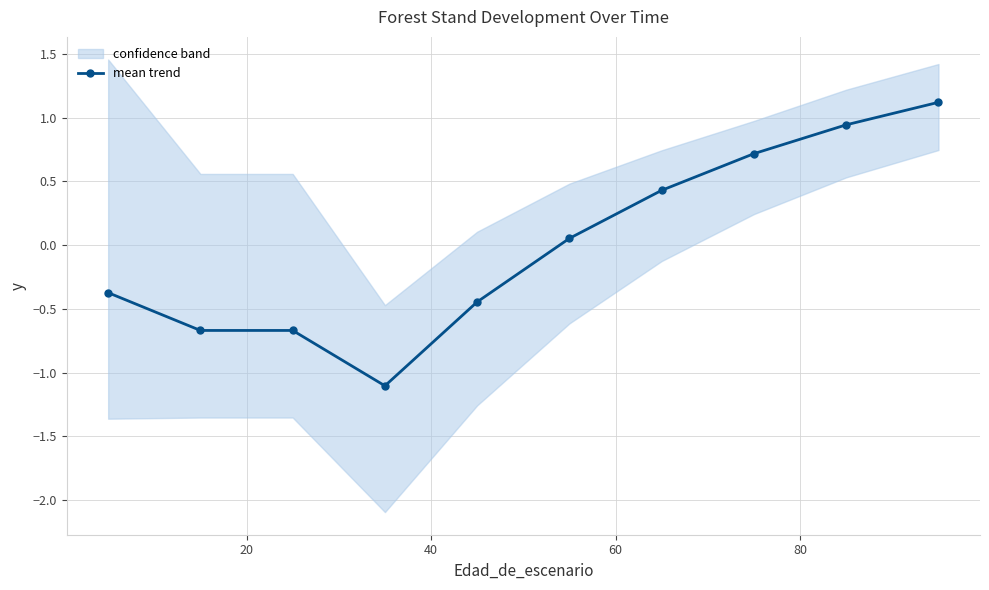

What is the value of the 6th point from the left?

0.1